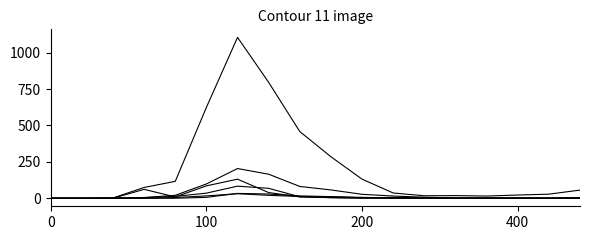

Does the chart display data point markers on the line(s)?

No